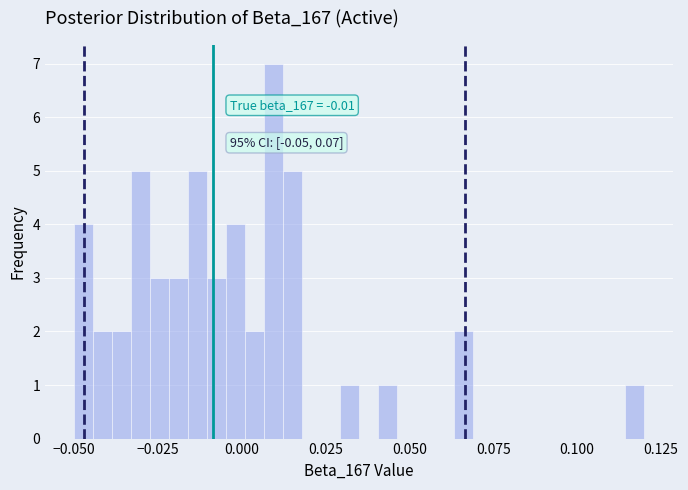

Read against the x-axis, roughly where is the centre of the tallest bar?

0.010